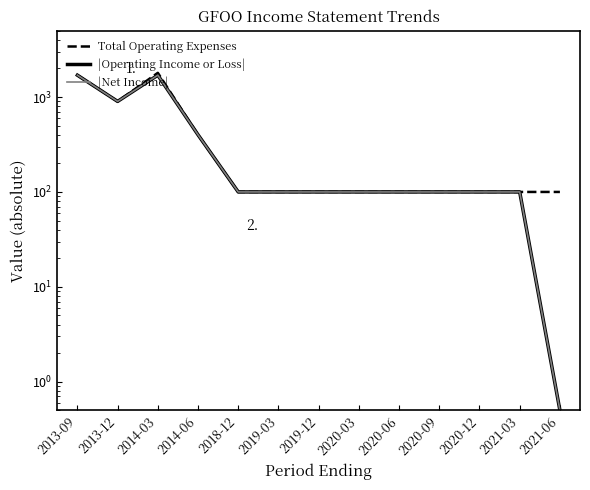

In |Operating Income or Loss|, how many points are higher than both neighbors (excluding endpoints)?

1